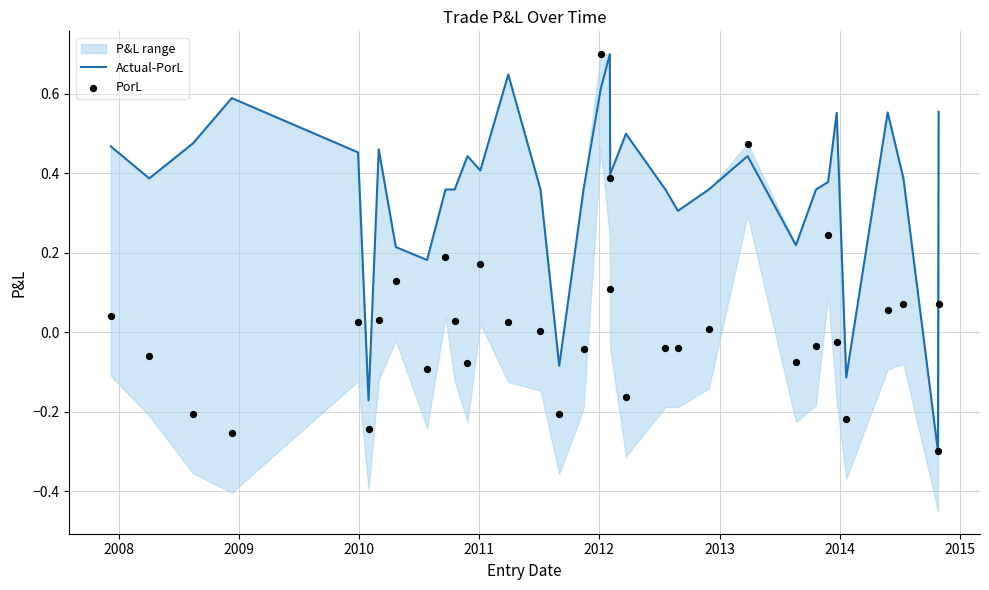

Which series has the largest total across all categories?

Actual-PorL